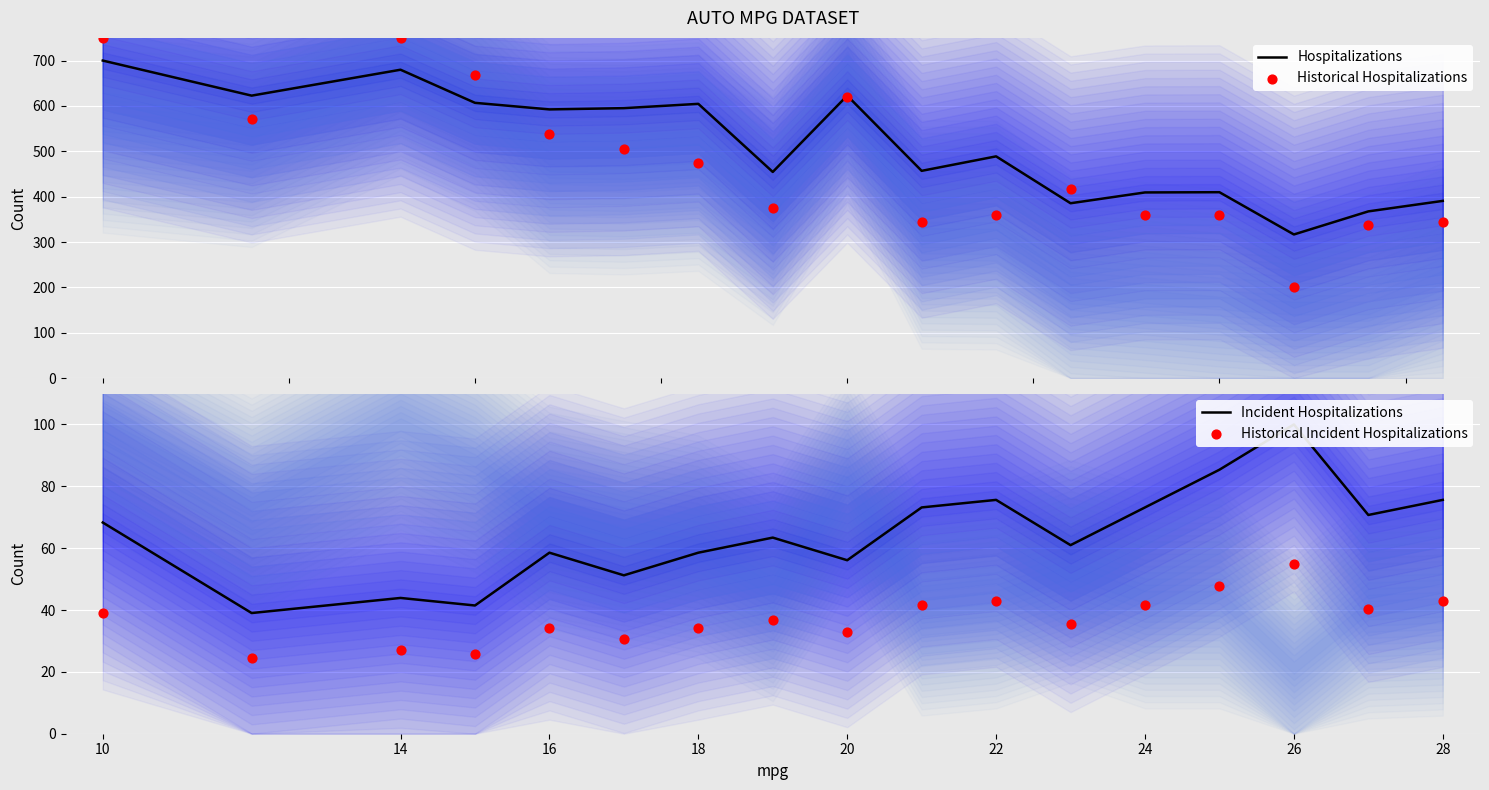

What are all the series names shown in the legend?

Hospitalizations, Historical Hospitalizations, Incident Hospitalizations, Historical Incident Hospitalizations